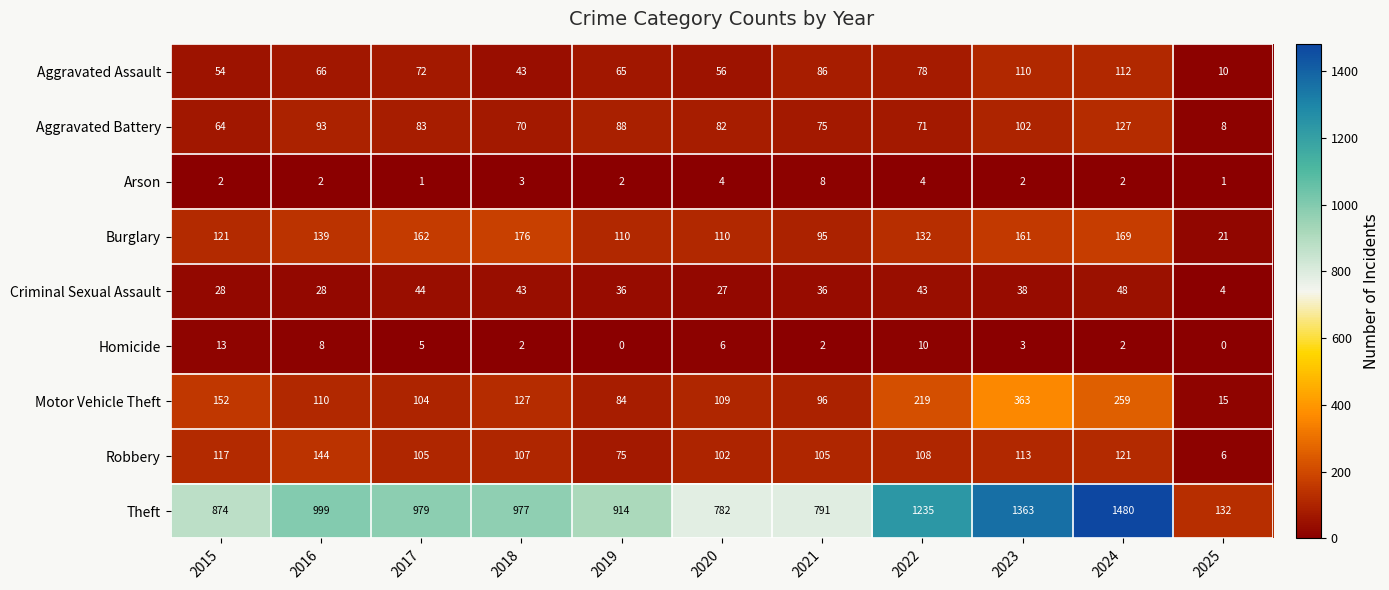

What is the difference between the highest and lowest values at 2018?

975